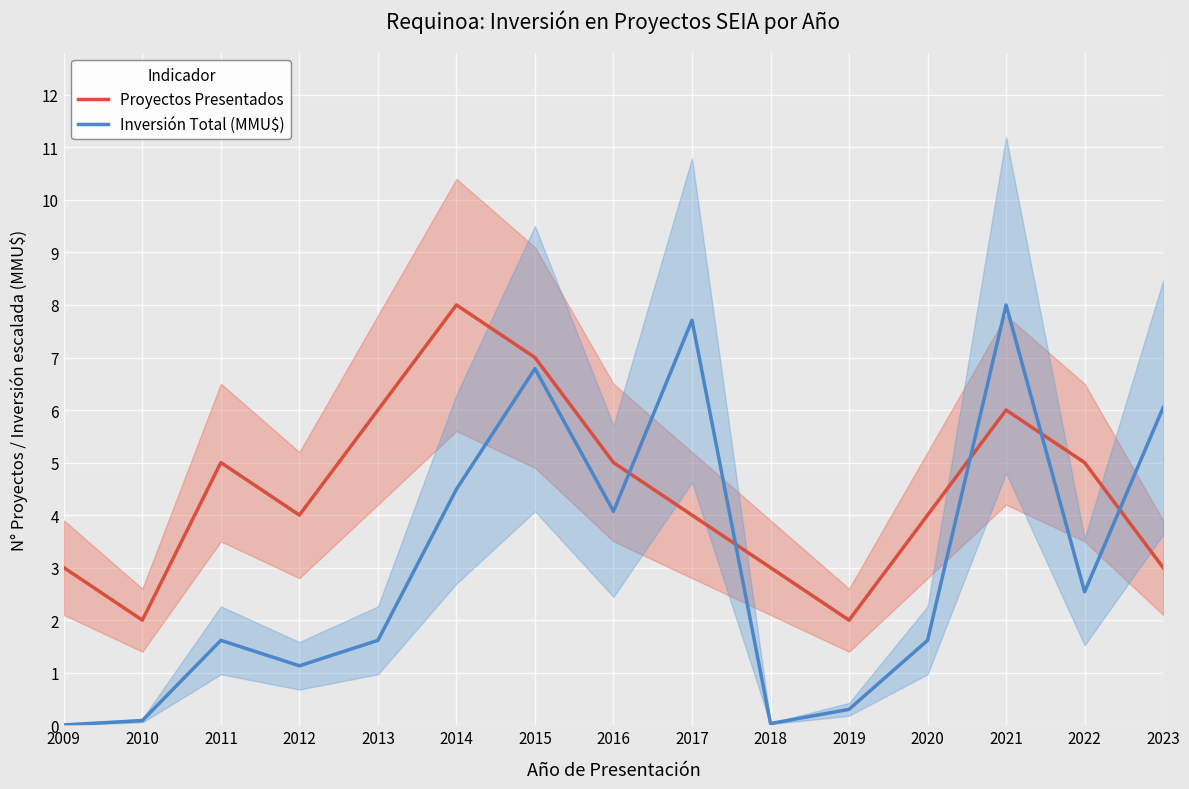

What is the value of the Inversión Total (MMU$) point at the 8th from the left?

4.1